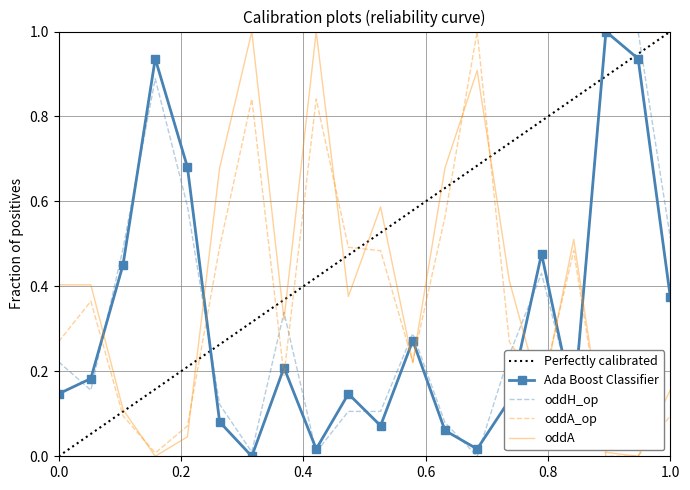

How many data points does each series have?

20